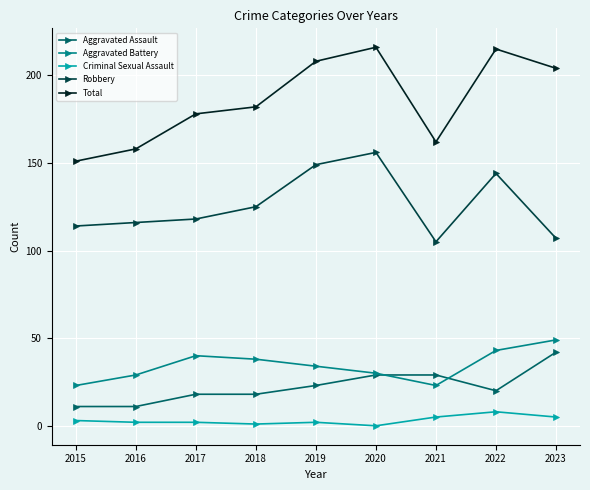

What is the highest value of the Robbery series?

156